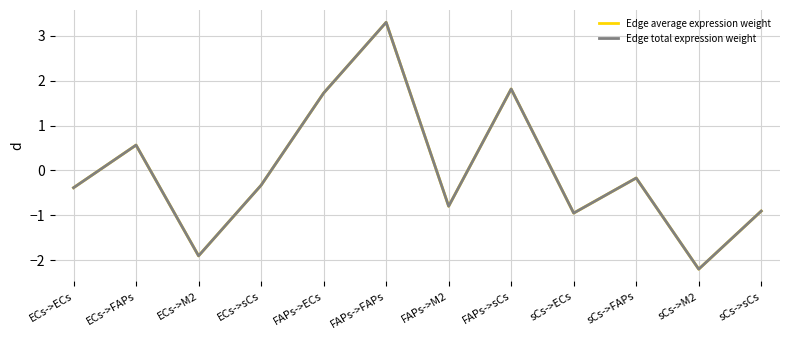

How many intersections are there between Edge average expression weight and Edge total expression weight?

1